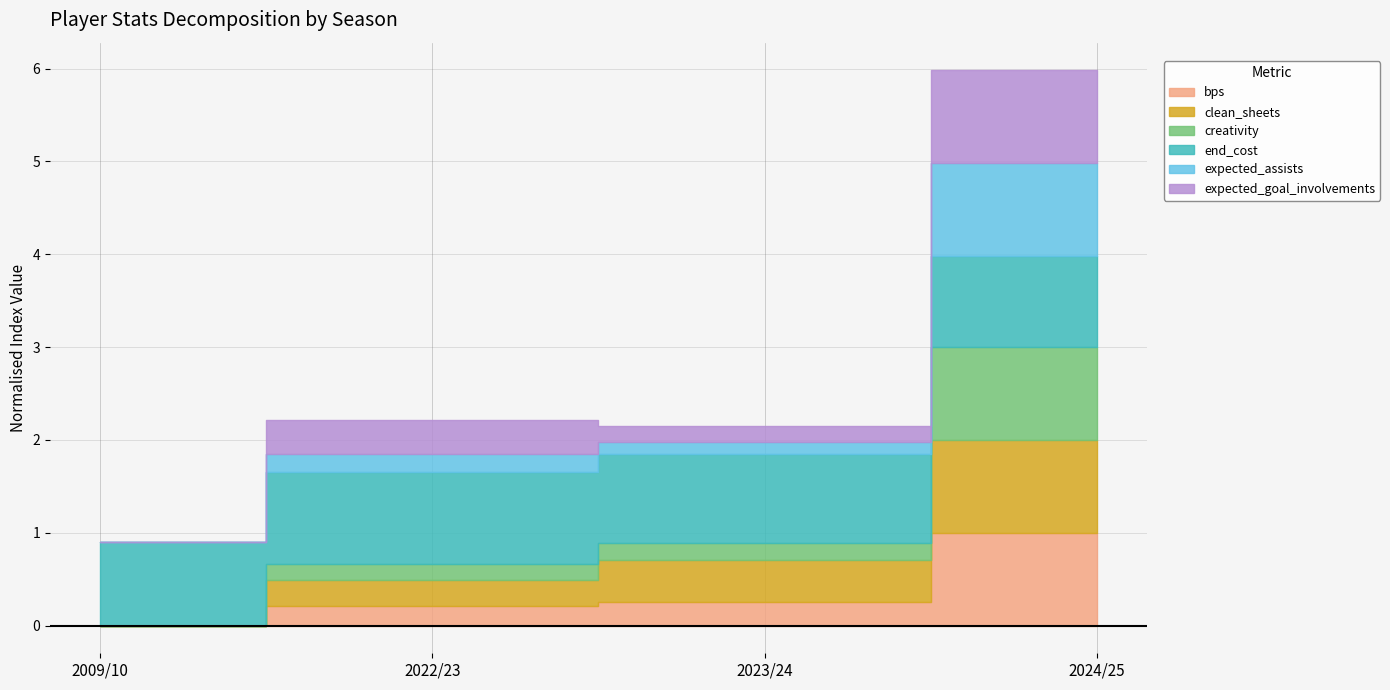

How many lines are shown in the chart?

6